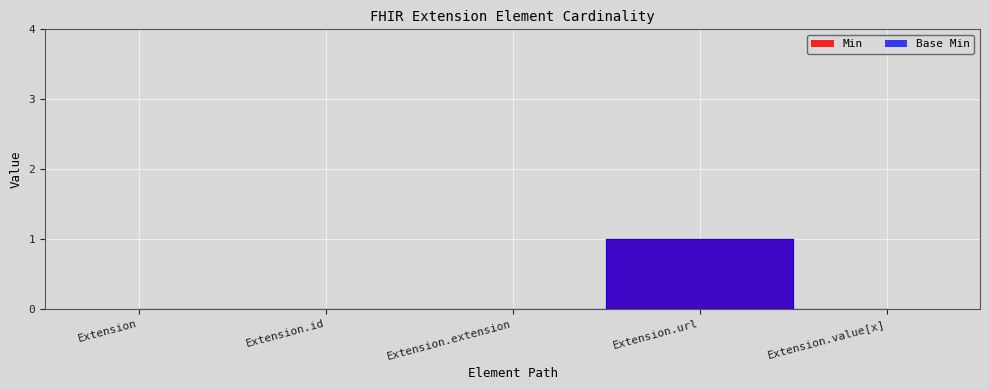

What is the difference between the maximum and minimum values in the Min series?

1